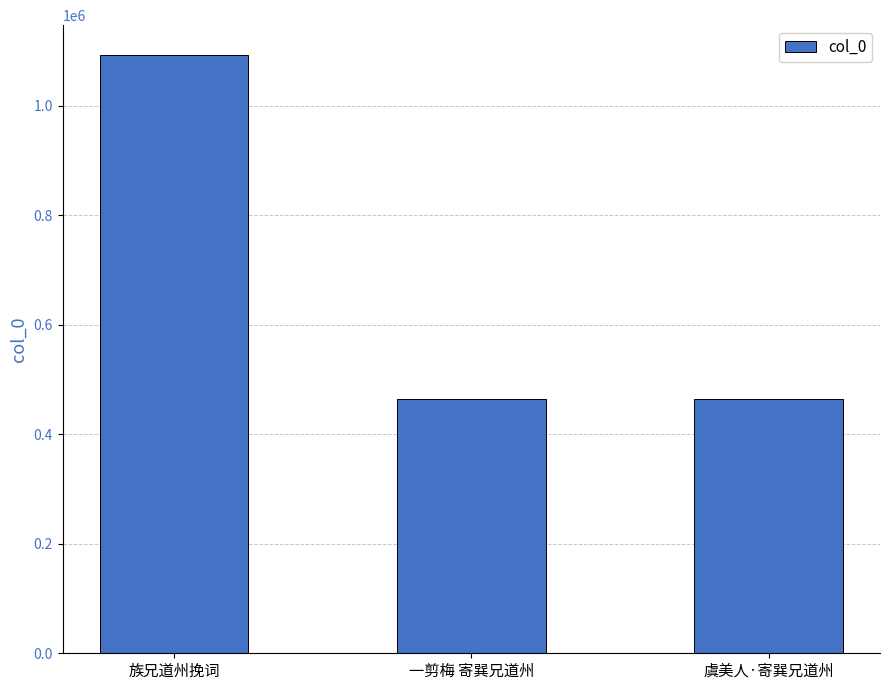

What is the difference between the second highest and minimum values?

1